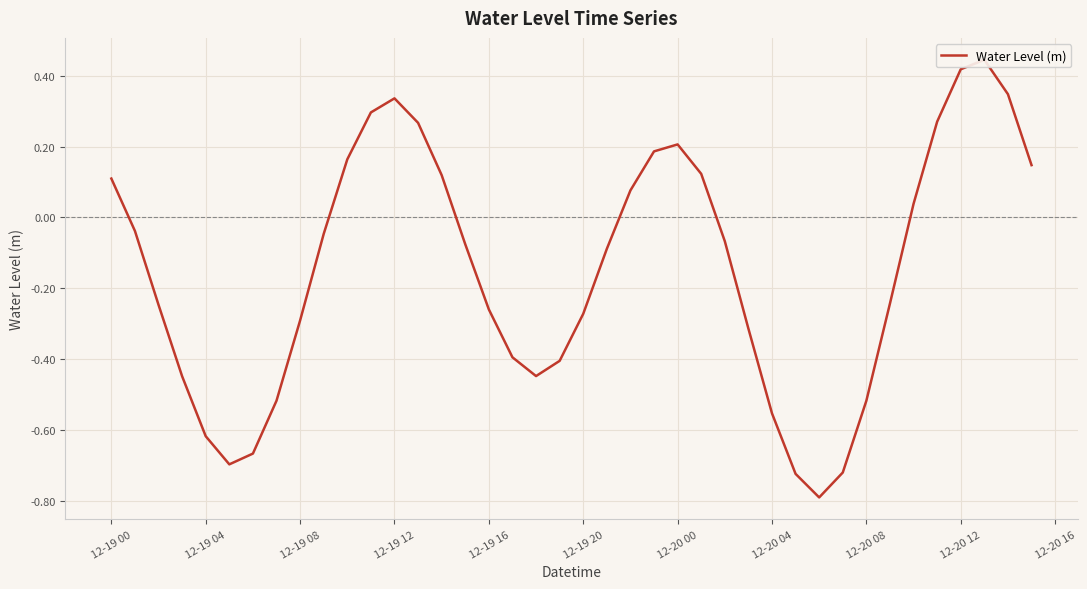

What is the value of the 22nd point from the left?

-0.1